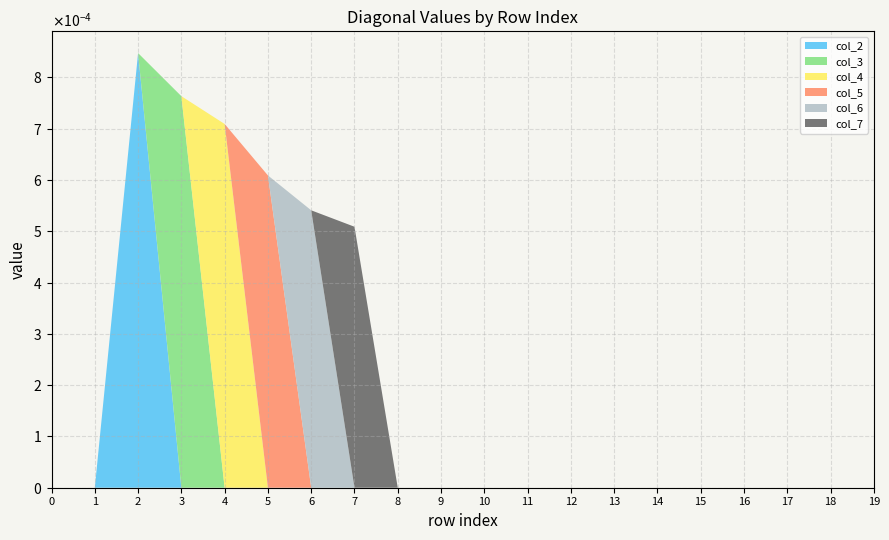

How many data points in col_2 are above 0?

1